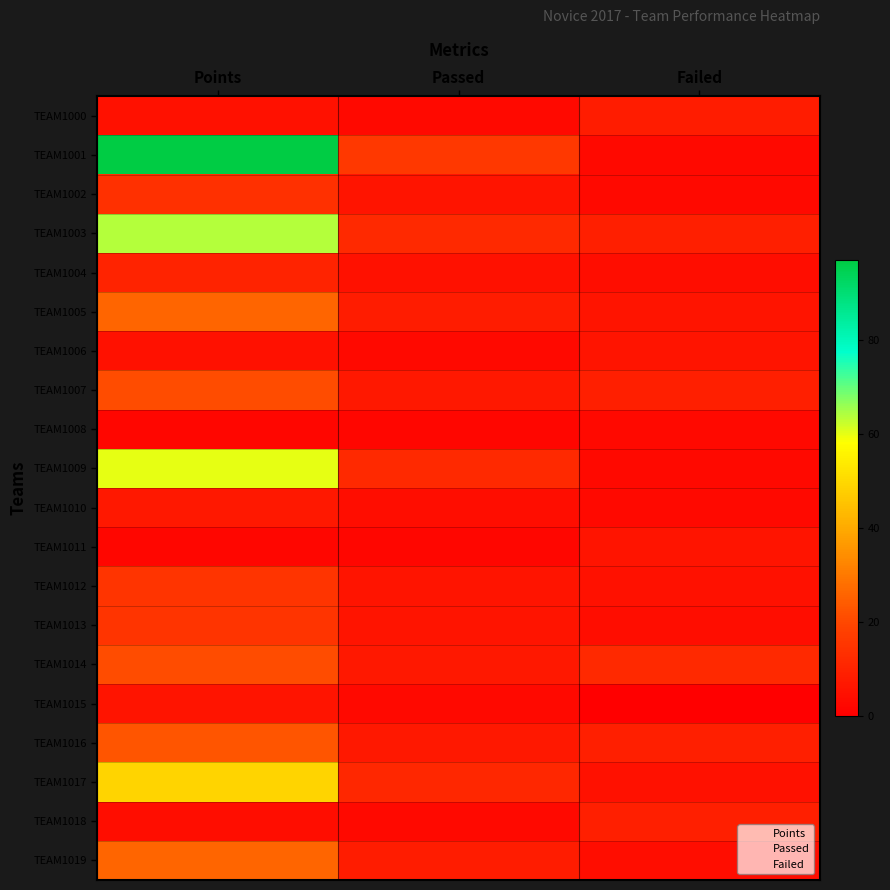

Reading left to right, what are all the values shown in this chart?

TEAM1000: Points=5	Passed=3	Failed=8
TEAM1001: Points=97	Passed=16	Failed=3
TEAM1002: Points=14	Passed=6	Failed=3
TEAM1003: Points=64	Passed=12	Failed=9
TEAM1004: Points=10	Passed=5	Failed=4
TEAM1005: Points=26	Passed=8	Failed=6
TEAM1006: Points=5	Passed=3	Failed=6
TEAM1007: Points=21	Passed=7	Failed=9
TEAM1008: Points=2	Passed=2	Failed=3
TEAM1009: Points=60	Passed=12	Failed=3
TEAM1010: Points=7	Passed=4	Failed=3
TEAM1011: Points=2	Passed=2	Failed=6
TEAM1012: Points=15	Passed=6	Failed=5
TEAM1013: Points=15	Passed=6	Failed=4
TEAM1014: Points=21	Passed=7	Failed=12
TEAM1015: Points=6	Passed=3	Failed=0
TEAM1016: Points=23	Passed=7	Failed=9
TEAM1017: Points=49	Passed=11	Failed=5
TEAM1018: Points=4	Passed=3	Failed=9
TEAM1019: Points=26	Passed=8	Failed=4